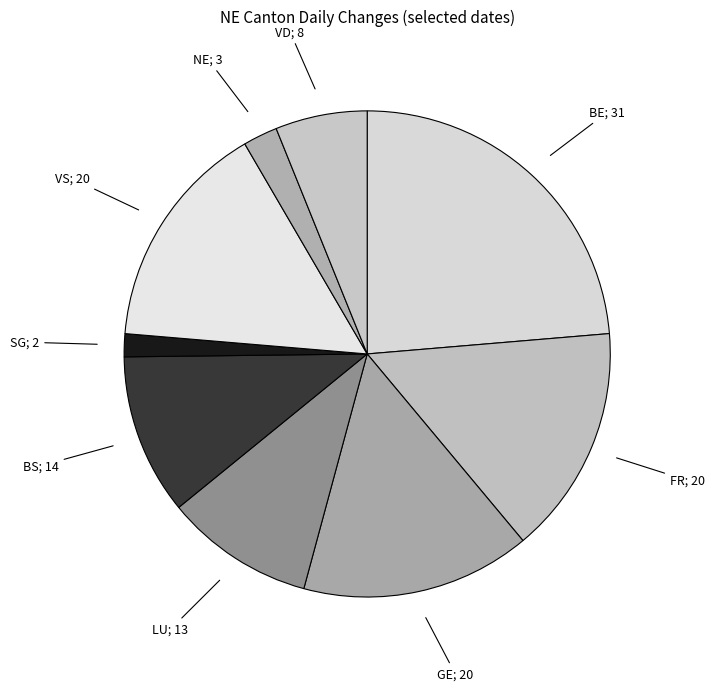

How many segments does this pie chart have?

9